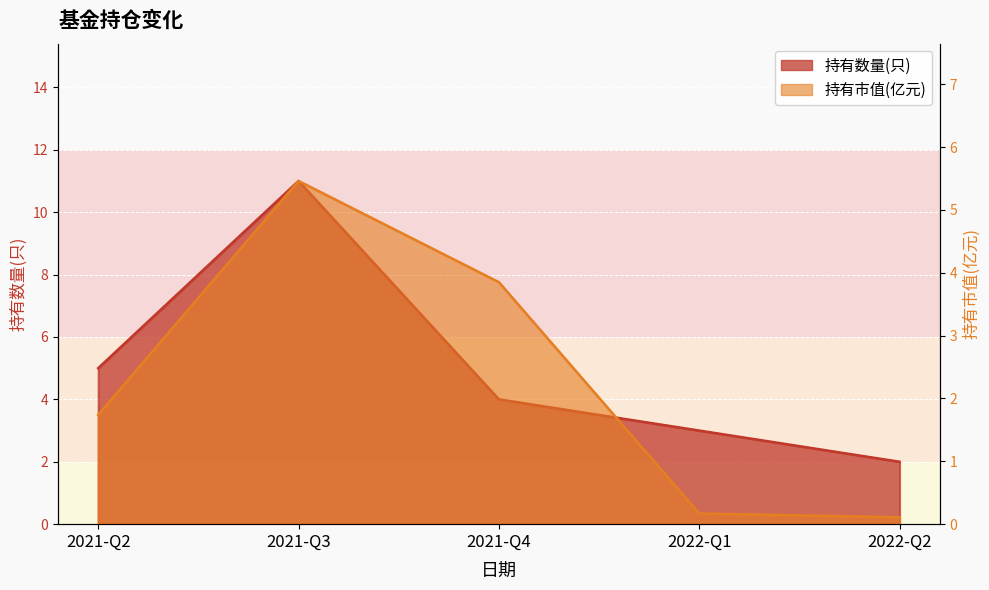

What is the difference between the 持有市值(亿元) values at 2021-Q3 and 2021-Q2?

3.7